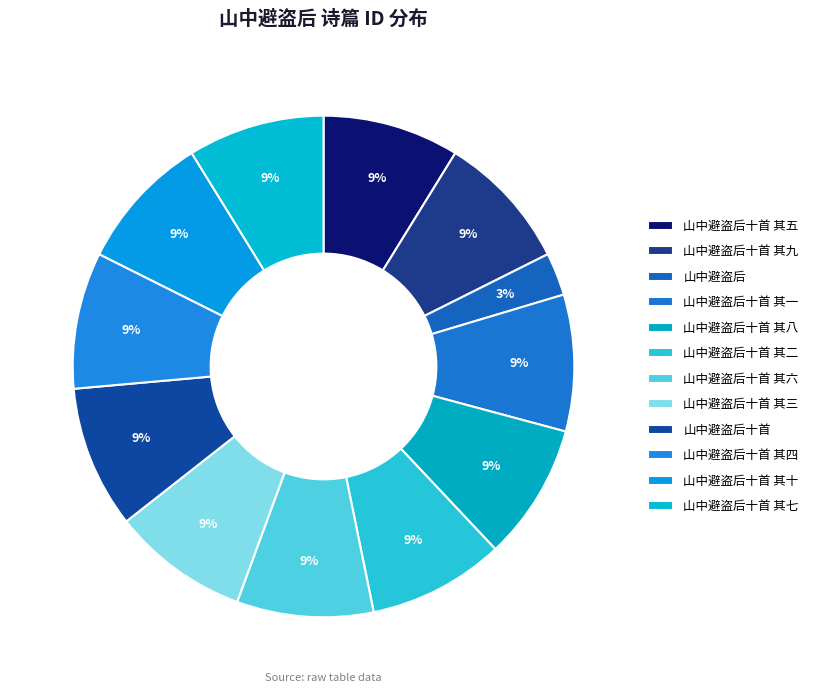

How many slices are in this pie chart?

12